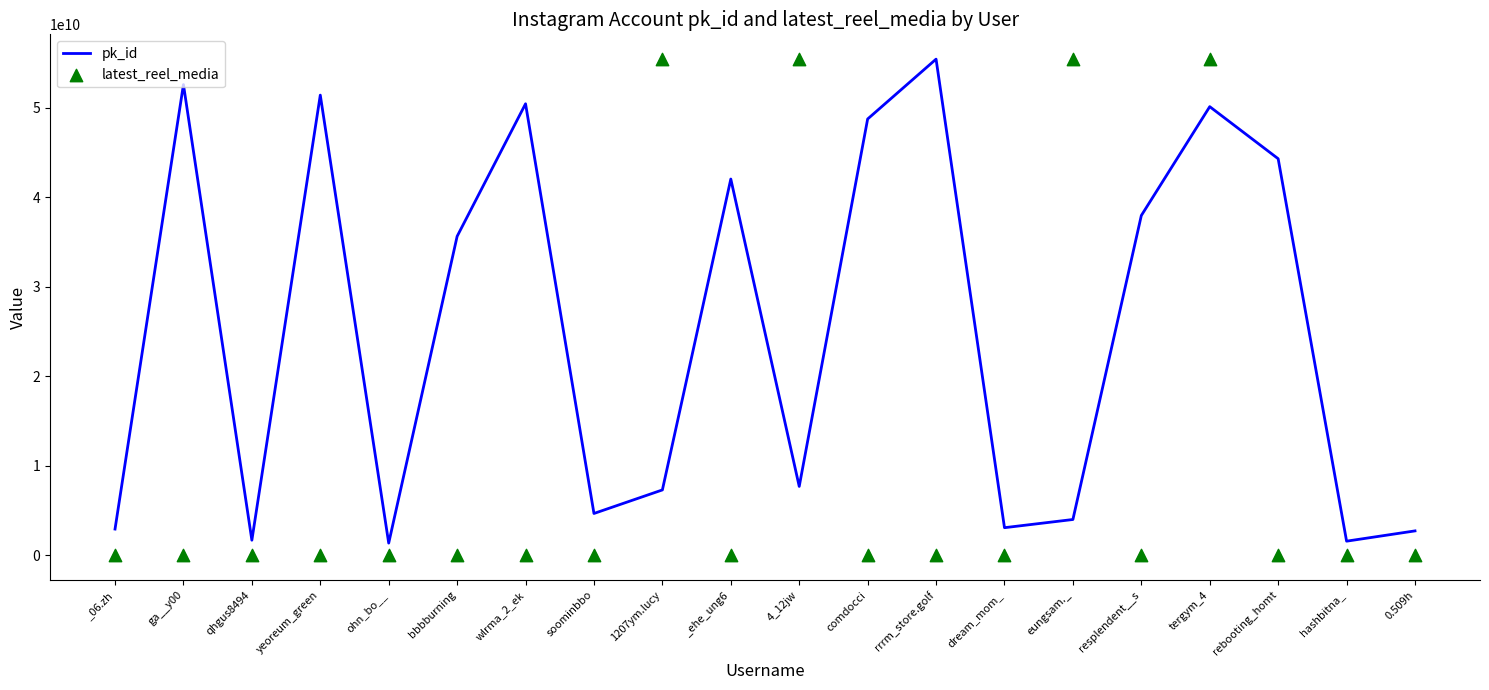

At which category is the sum across all series the highest?

tergym_4